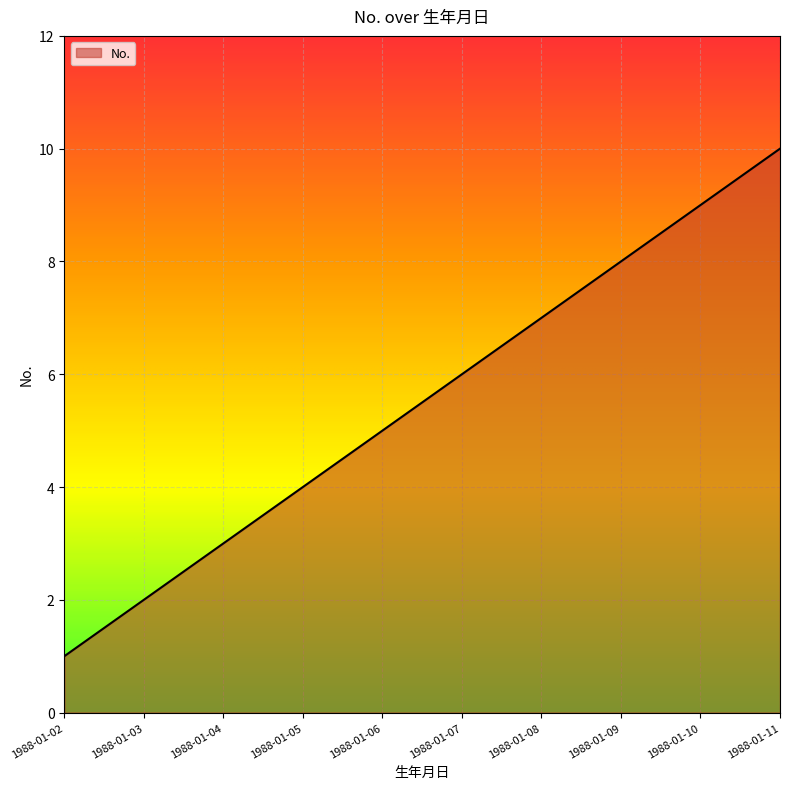

Reading left to right, extract all data points from this chart.

1	2	3	4	5	6	7	8	9	10